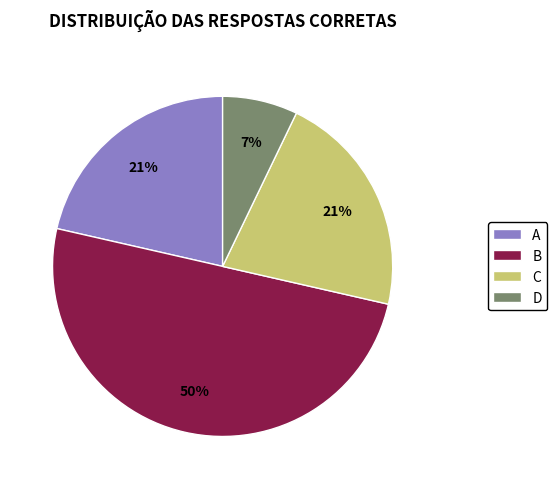

Do A and B together represent more than half of the pie?

Yes